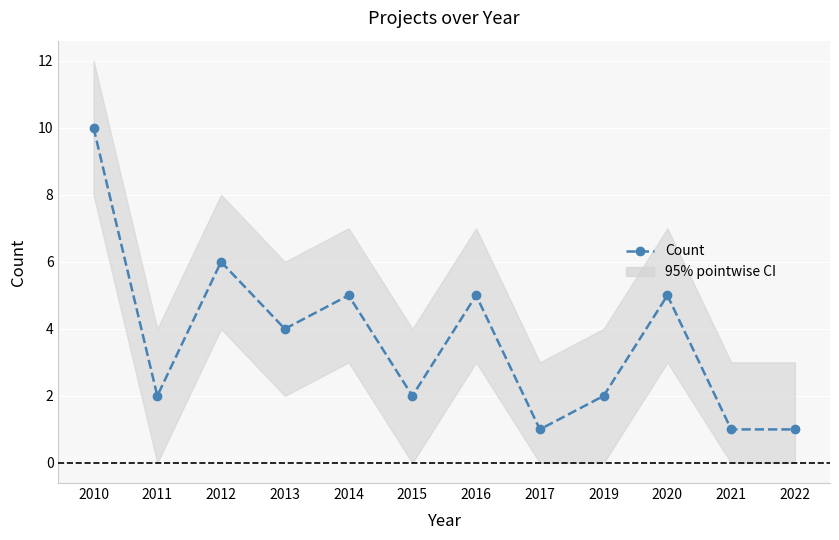

What is the average value?

4